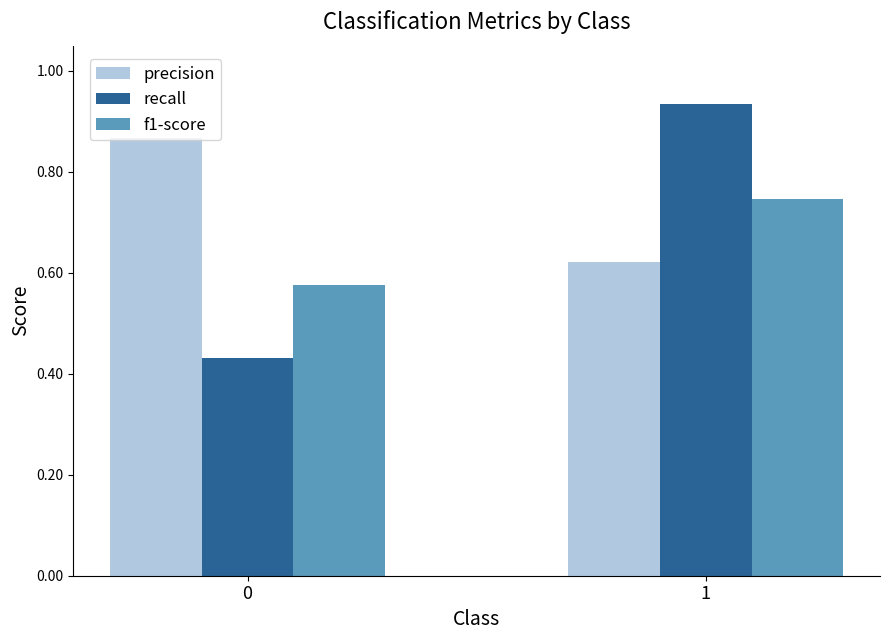

List the series in order of their overall mean, lowest first.

f1-score, recall, precision